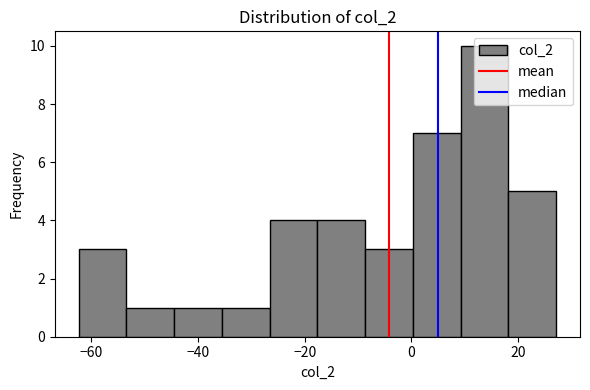

Reading left to right, list every bar in this chart as the range it spans on the x-axis followed by its height. Neither the bar edges nor the heights are printed on the chart, so give them approximately, as read against the axes.

-62 to -54: 3
-54 to -44: 1
-44 to -36: 1
-36 to -26: 1
-26 to -18: 4
-18 to -8: 4
-8 to 0: 3
0 to 10: 7
10 to 18: 10
18 to 28: 5